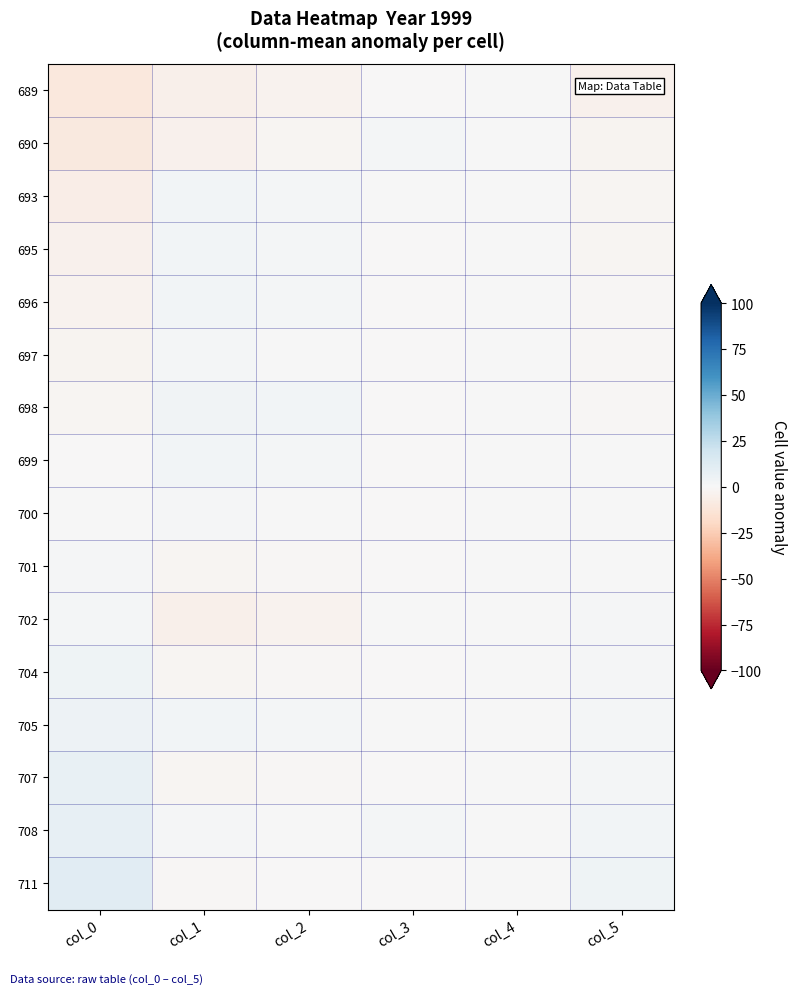

List the series in order of their peak value, highest first.

711, 708, 707, 705, 704, 698, 693, 695, 696, 699, 702, 697, 690, 701, 700, 689